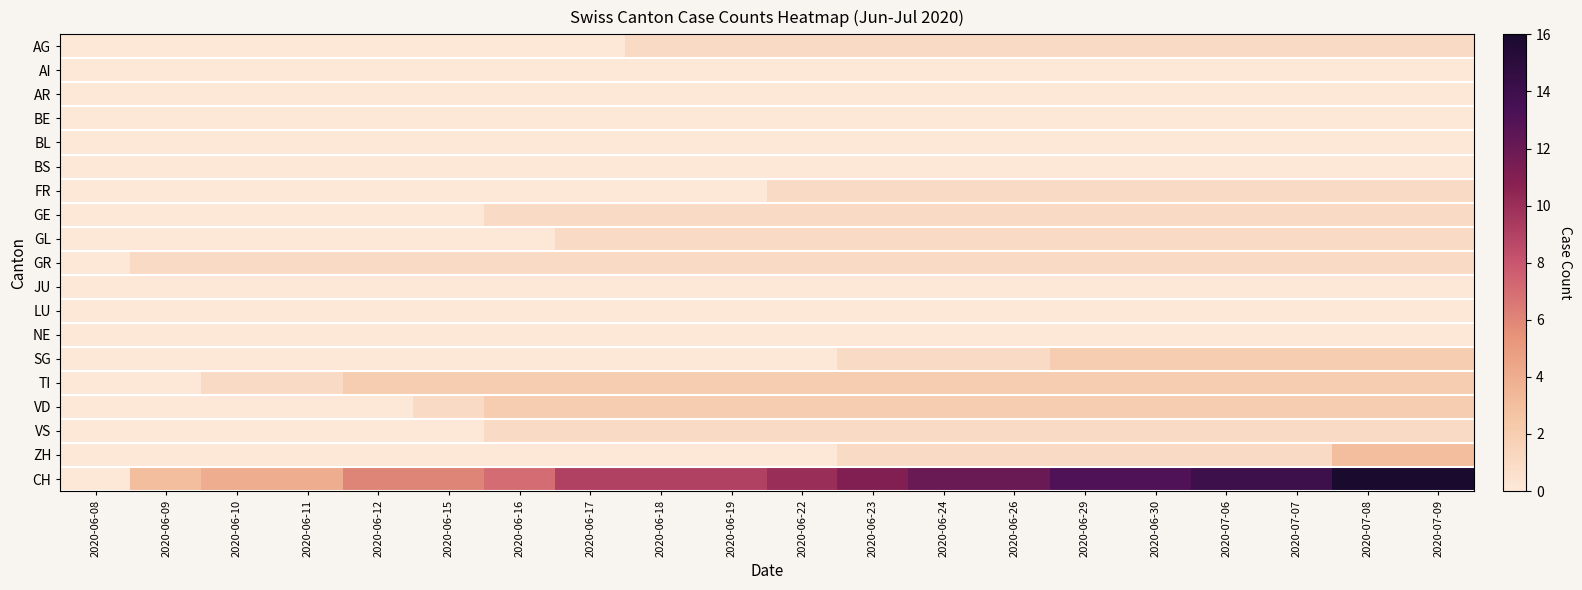

At how many categories does at least one series exceed 7?

13